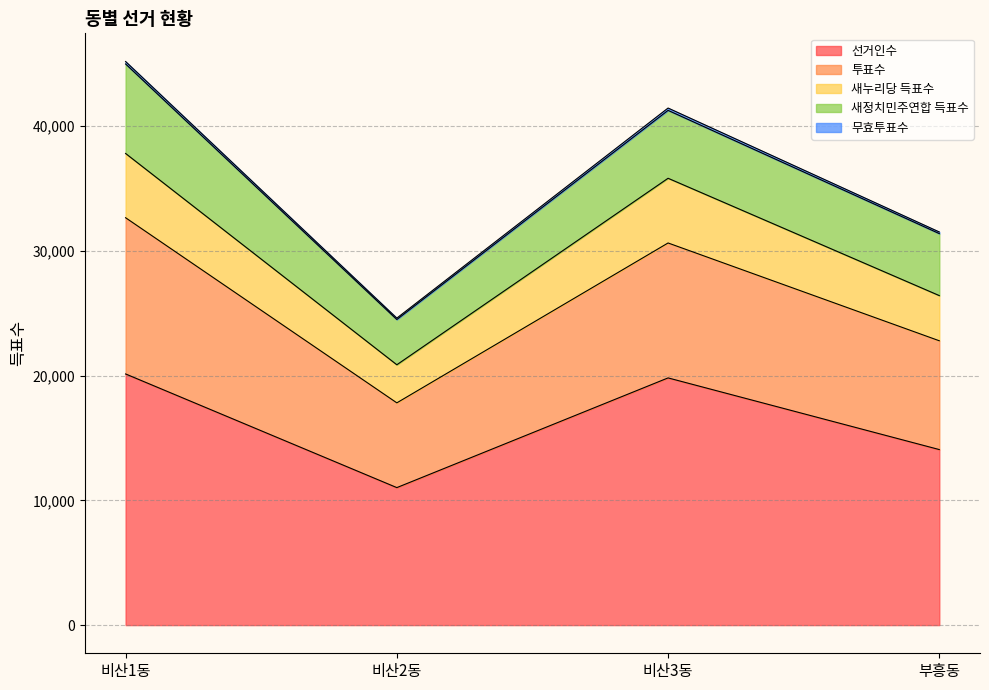

At which label does 투표수 reach its minimum?

비산2동